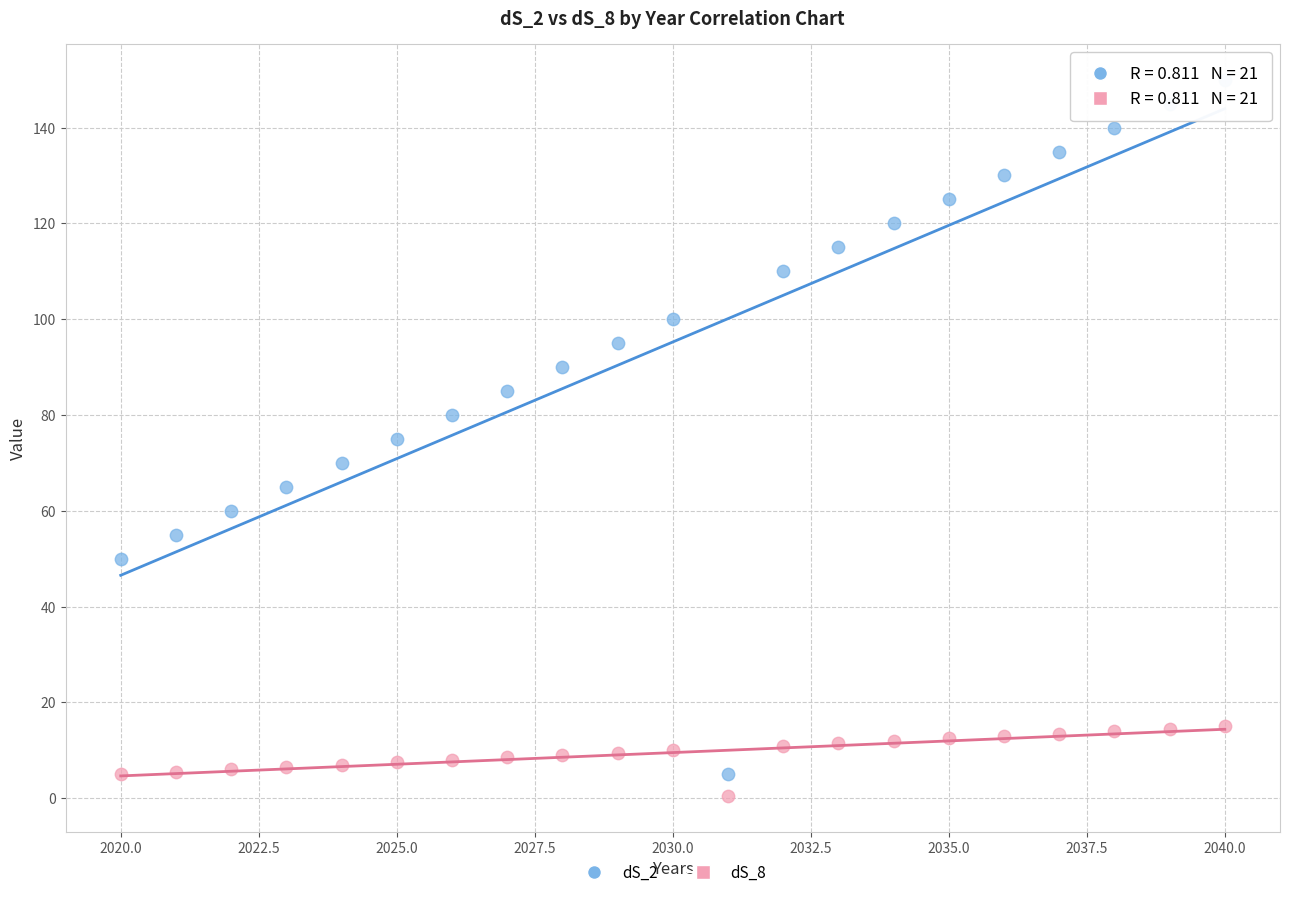

What is the X range (max minus min) for the scatter plot?

20.0